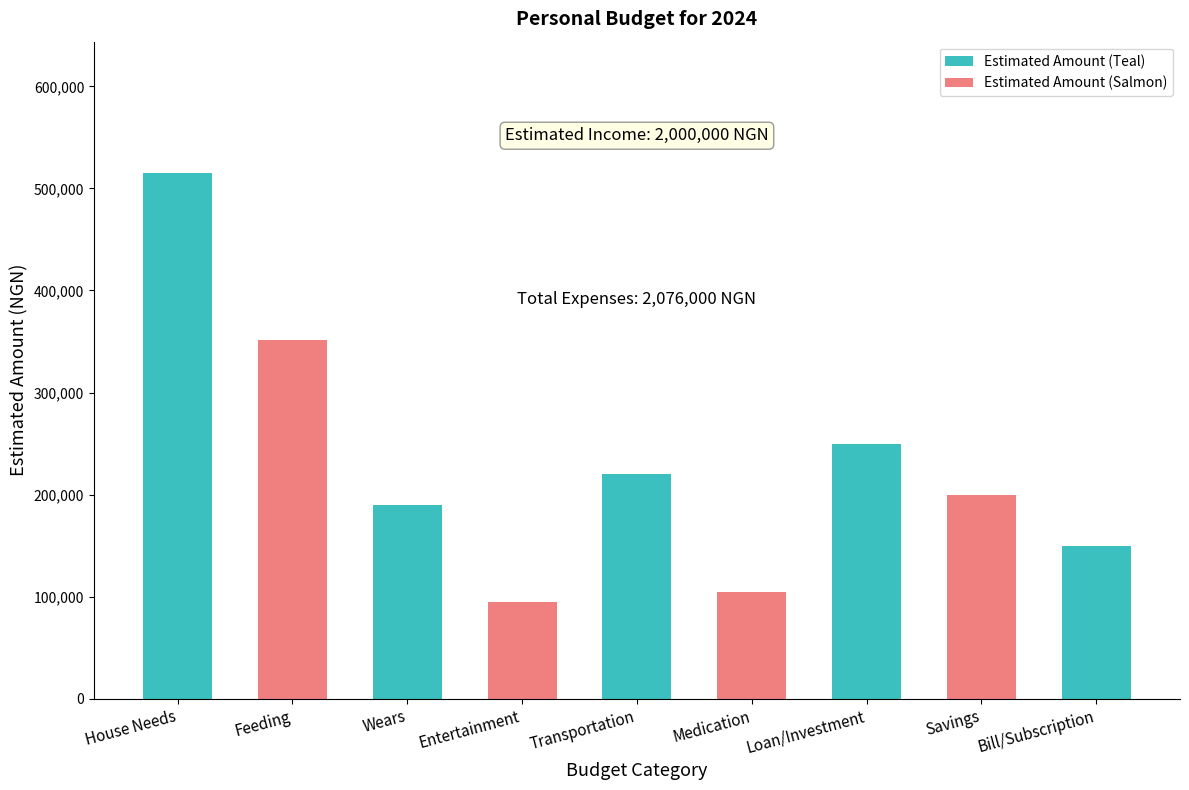

Reading left to right, list all the values displayed in this chart.

515000	351000	190000	95000	220000	105000	250000	200000	150000